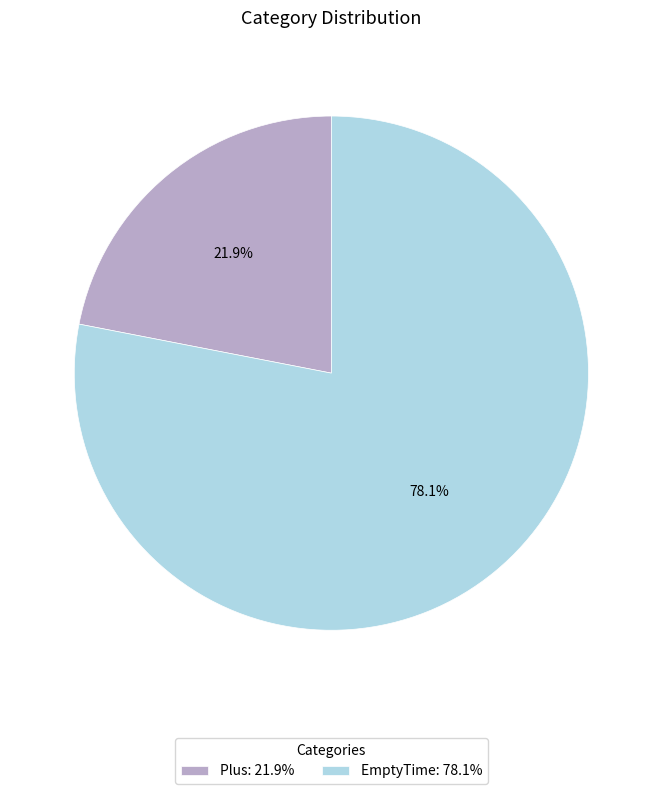

How many slices are in this pie chart?

2